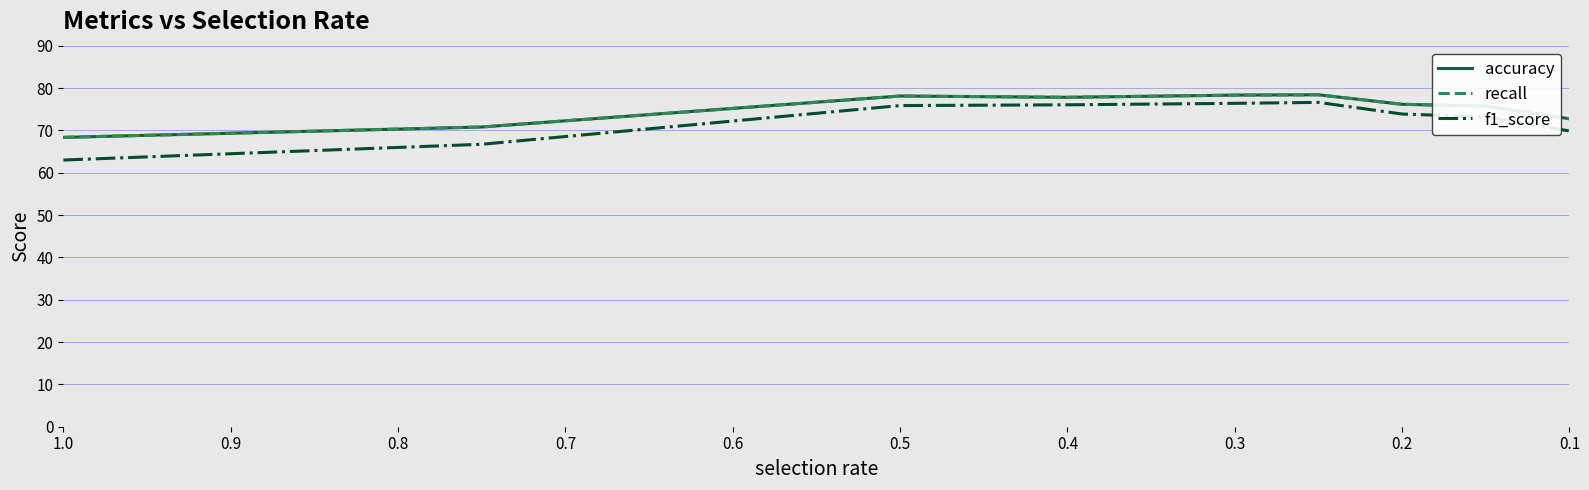

Between 0.5 and 0.2, which is larger?

0.5